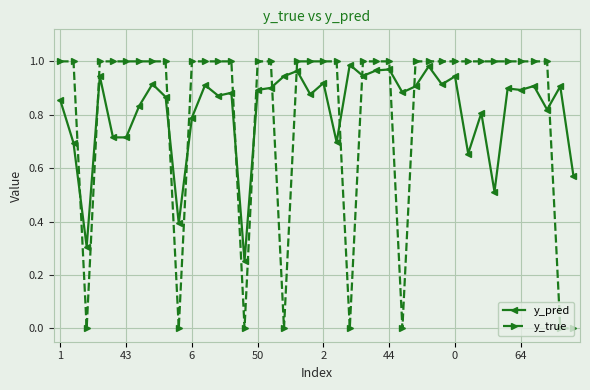

Which series has the widest spread of values?

y_true